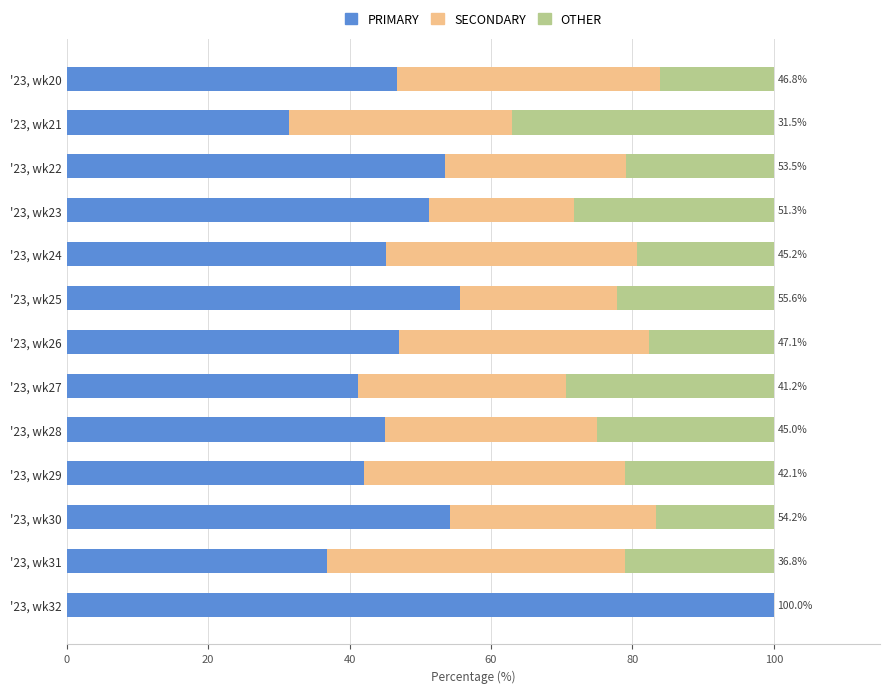

What is the total value across all series at '23, wk23?

100.0